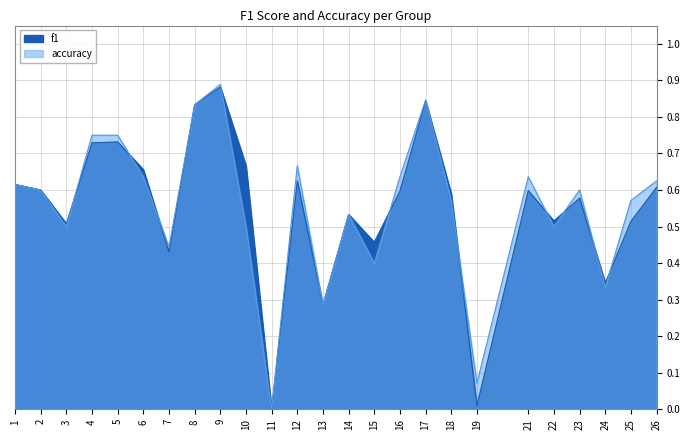

Count the number of categories in the chart.

25